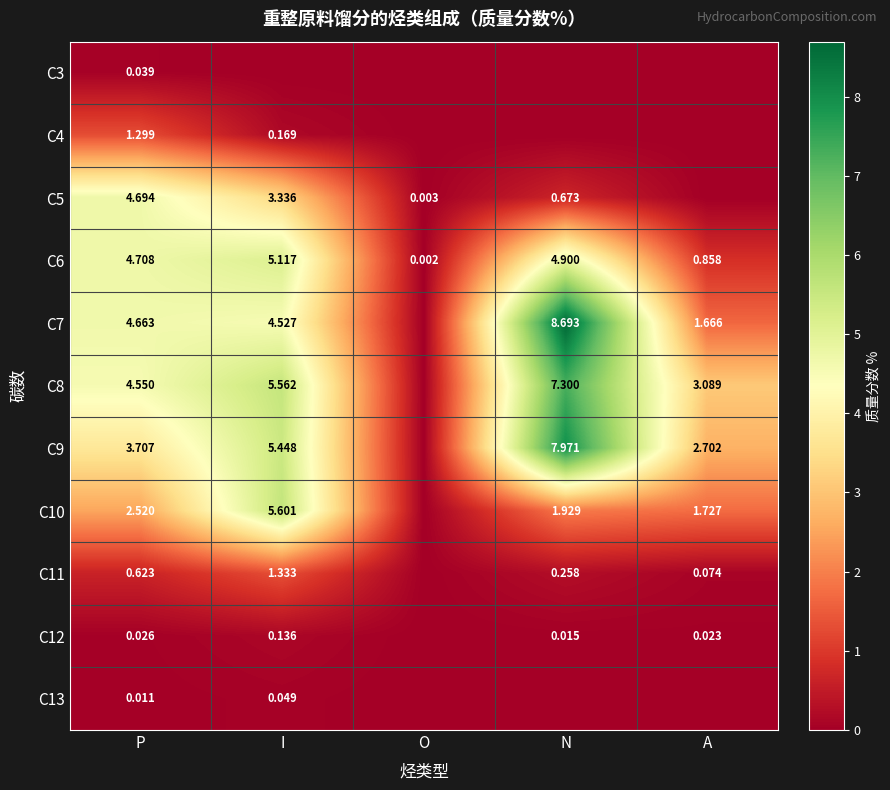

Is the value of C8 at P greater than the value of C11 at A?

Yes